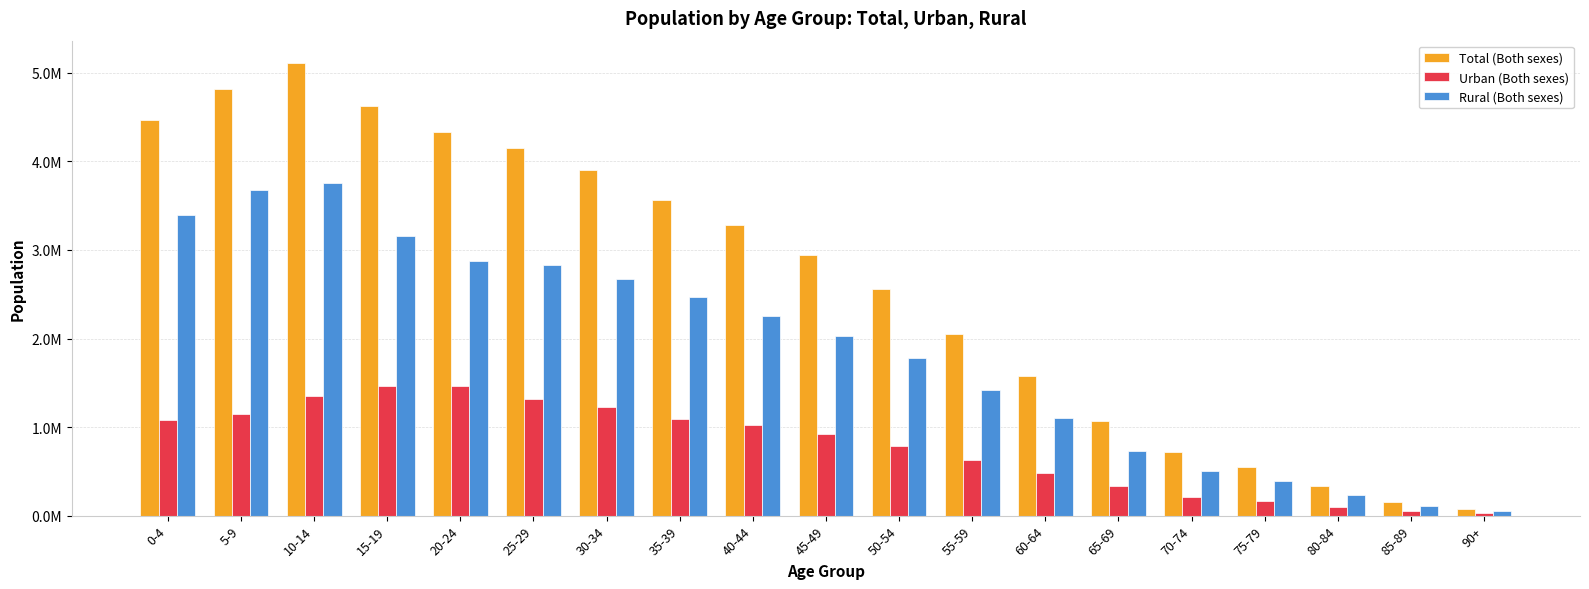

Does the chart contain stacked bars?

No